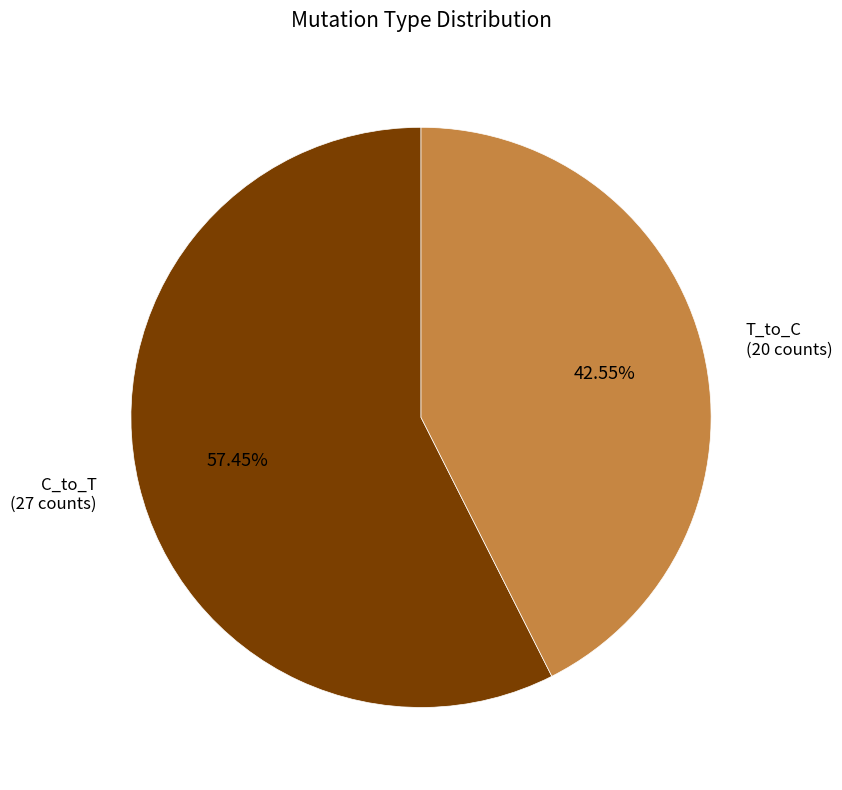

How many slices are in this pie chart?

2